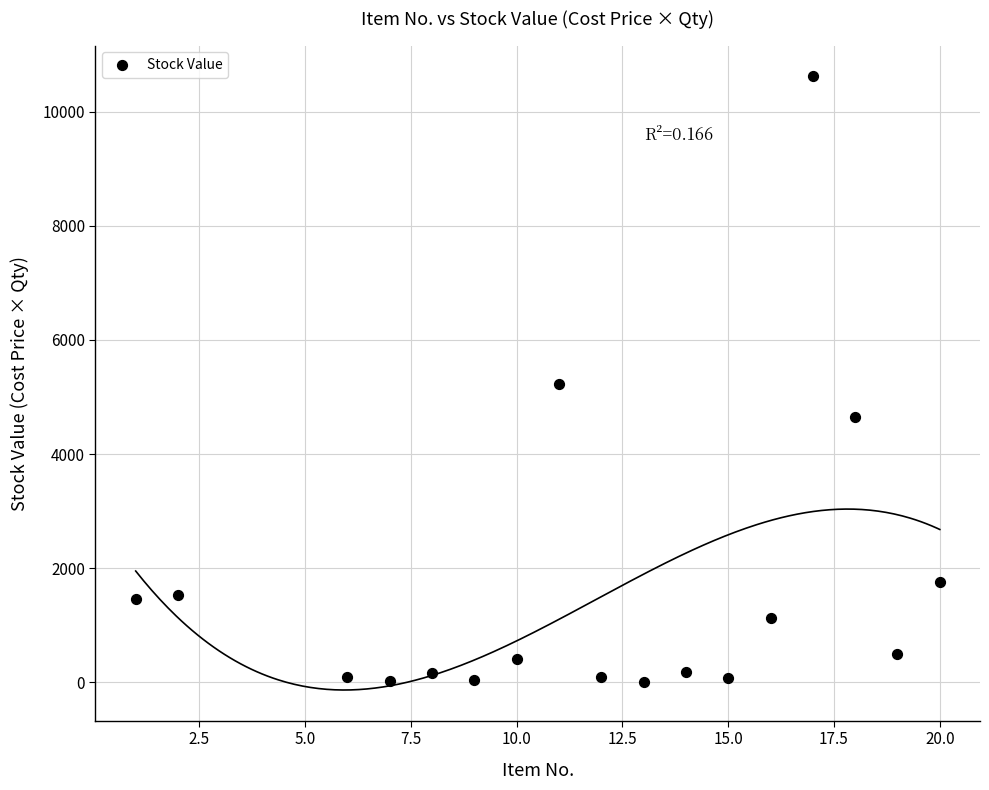

What is the range of X values (max minus min)?

19.0